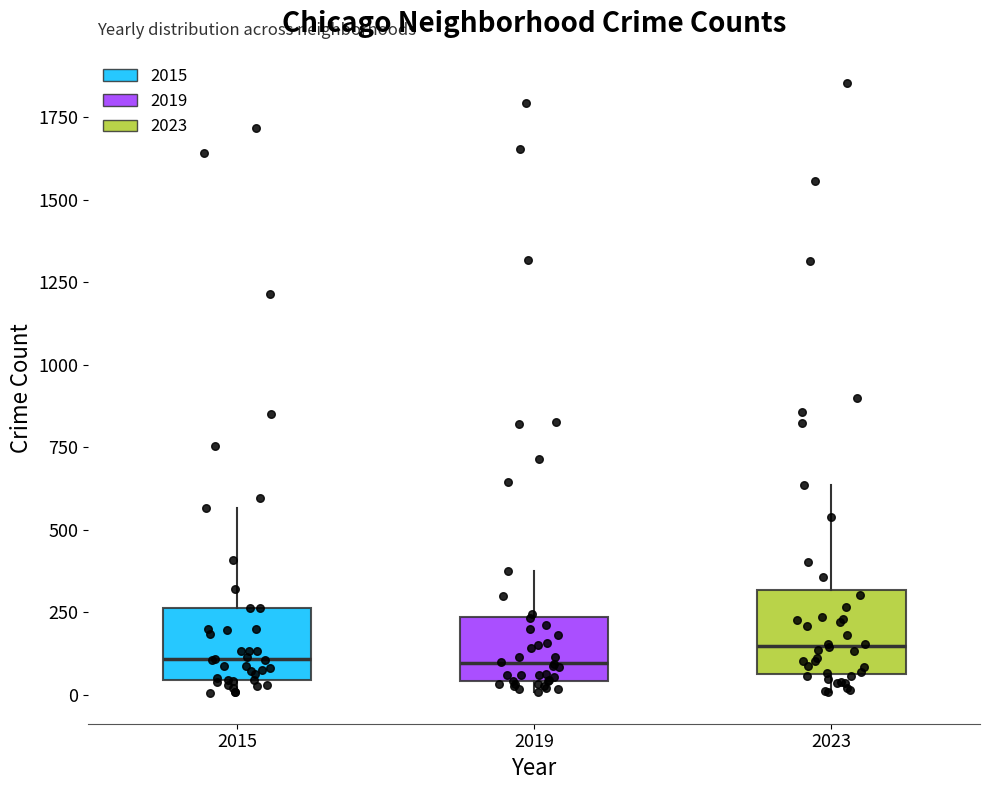

Where is the upper edge of the box at x = 2015 on the y-axis? The values are not printed on the chart, so give them approximately, as read against the axis.

250